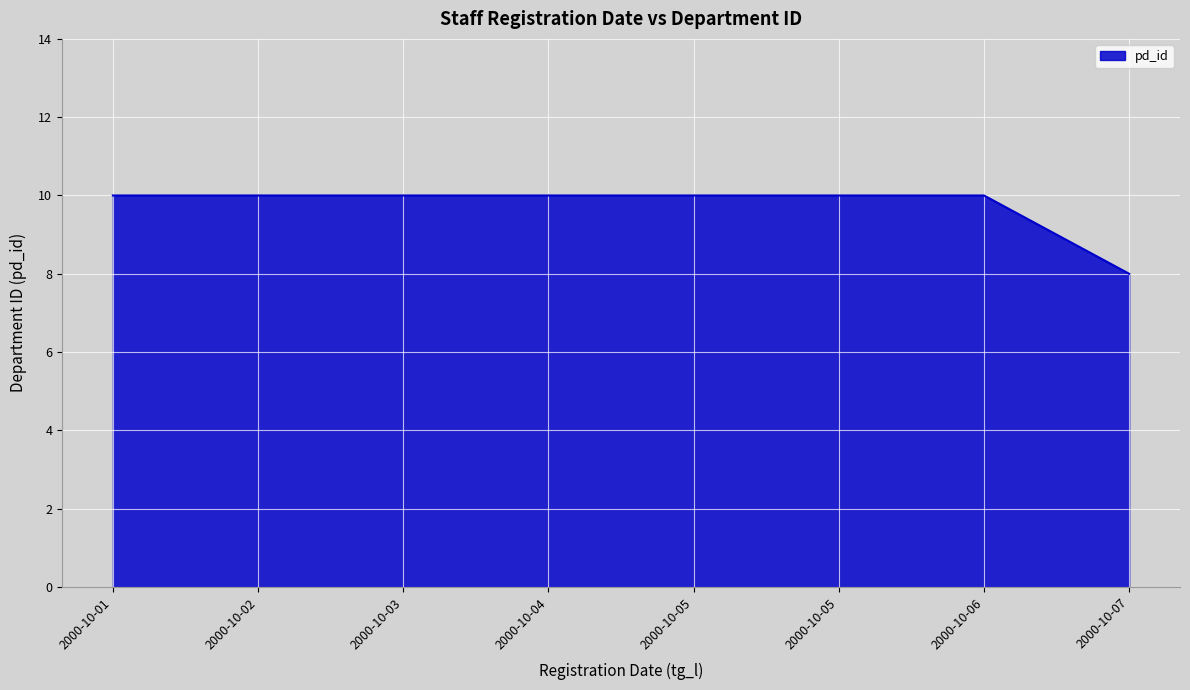

Does the chart have visible grid lines?

Yes